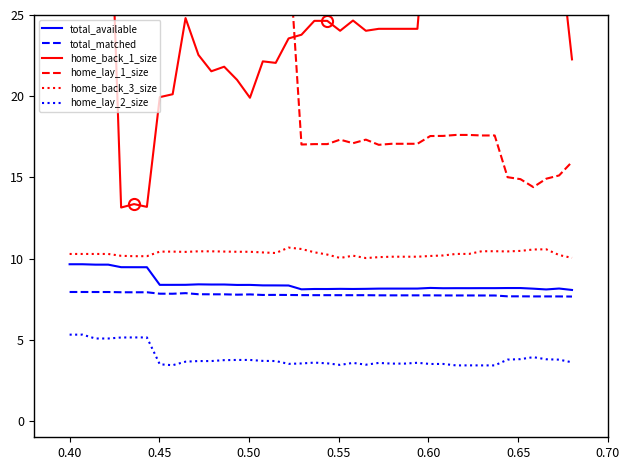

True or false: home_lay_2_size and home_back_3_size cross at least once.

False